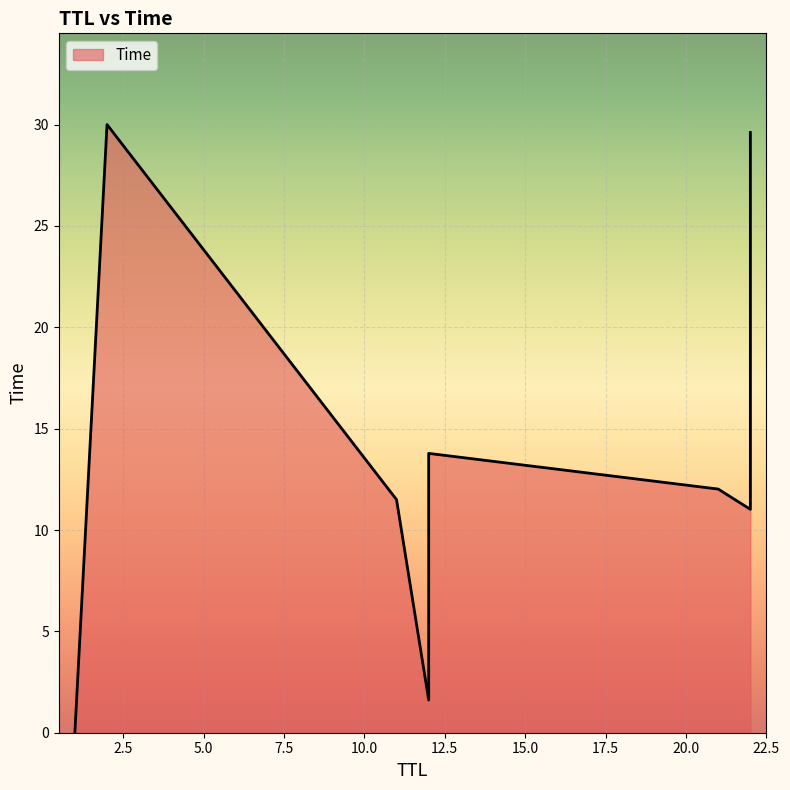

What is the change in value from 22 to 21?

+1.0